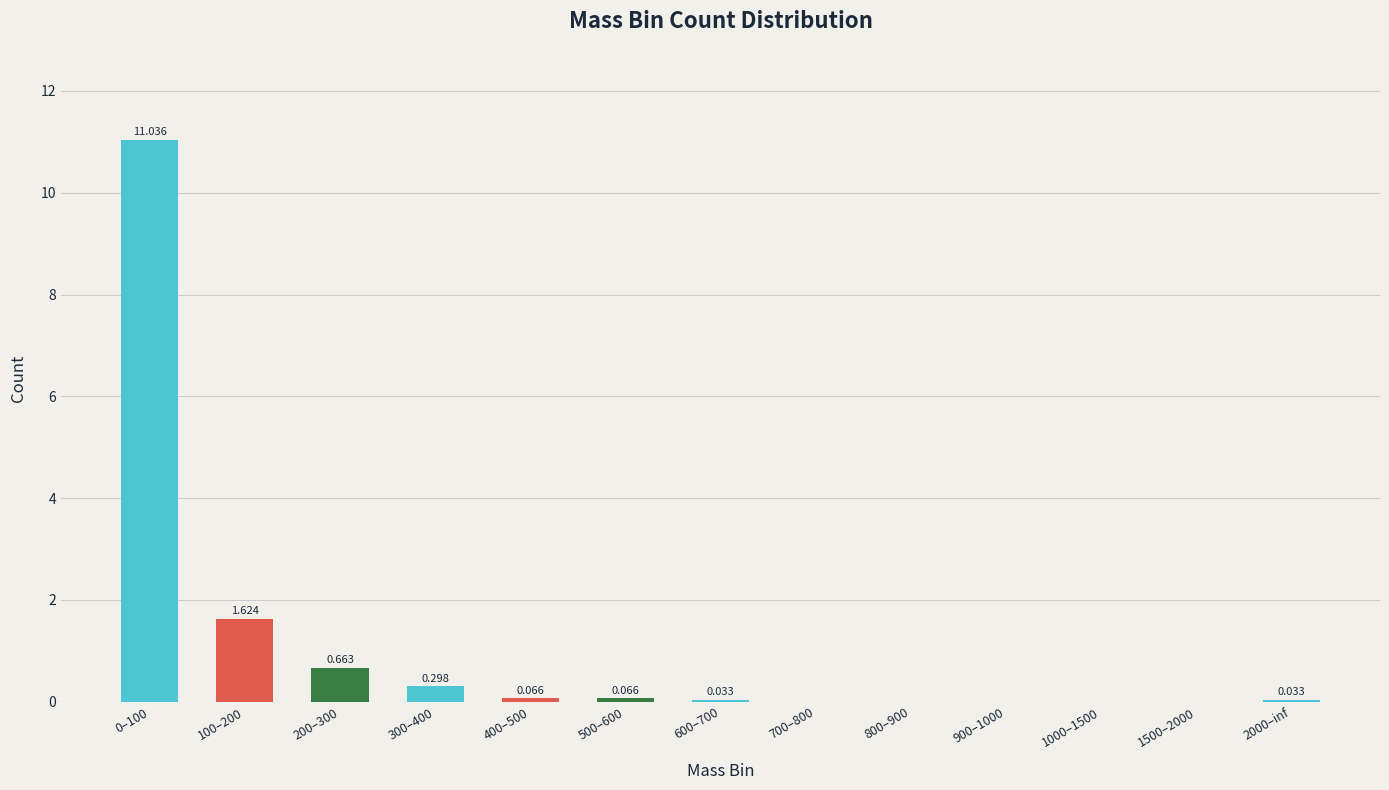

Does the chart contain stacked bars?

No